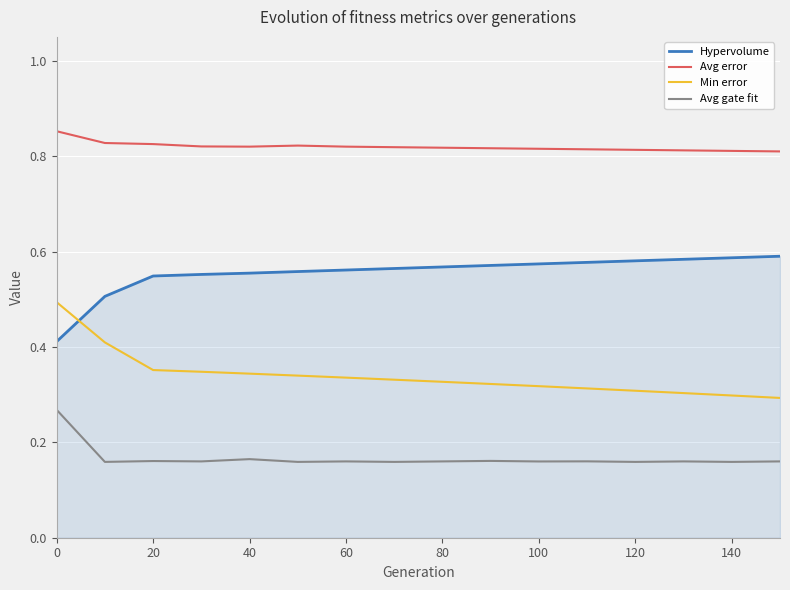

True or false: Hypervolume and Avg error cross at least once.

False